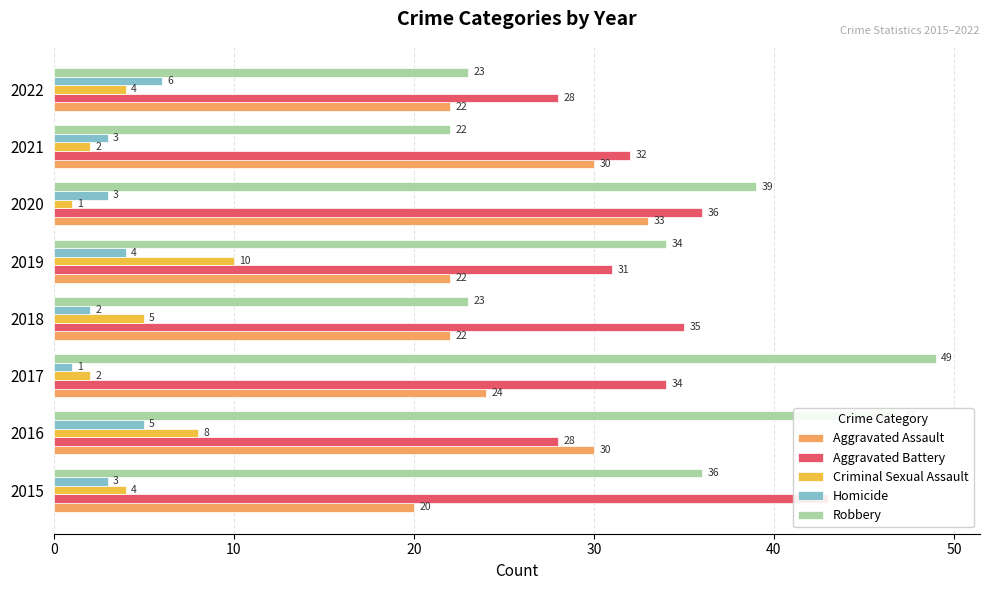

What is the difference between the highest and lowest values at 2017?

48